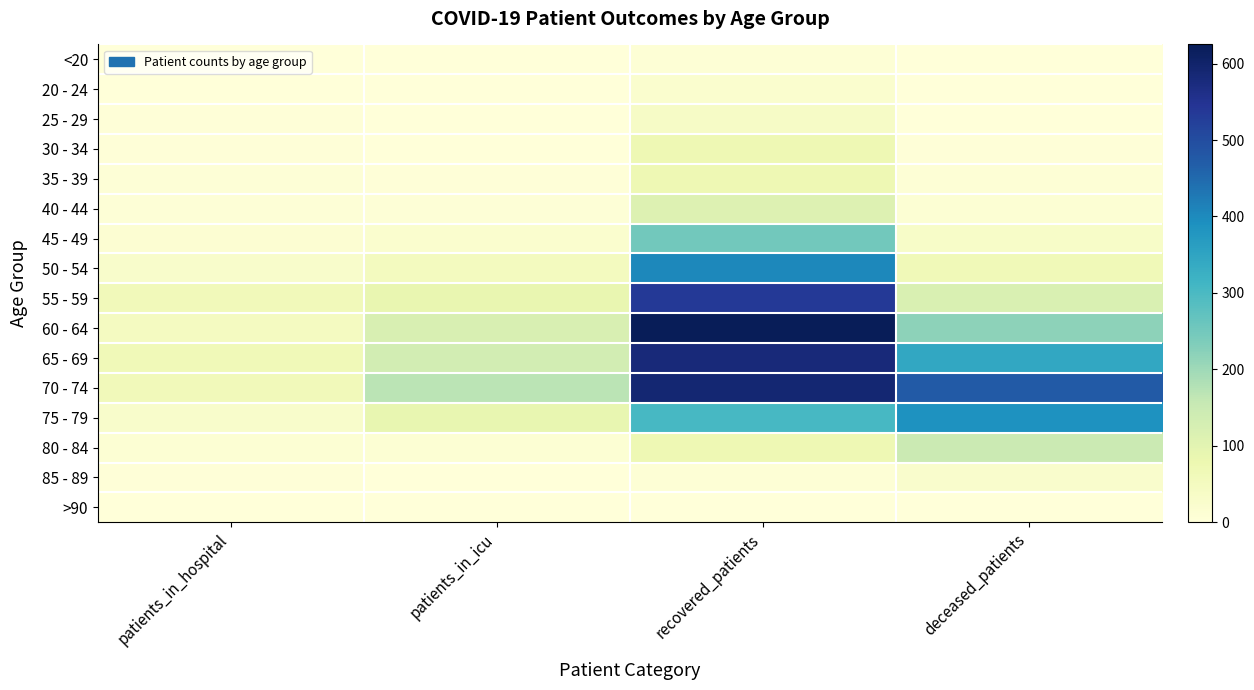

Reading left to right, what are all the values shown in this chart?

<20: patients_in_hospital=1	patients_in_icu=1	recovered_patients=9	deceased_patients=1
20 - 24: patients_in_hospital=2	patients_in_icu=1	recovered_patients=20	deceased_patients=0
25 - 29: patients_in_hospital=3	patients_in_icu=1	recovered_patients=38	deceased_patients=2
30 - 34: patients_in_hospital=3	patients_in_icu=1	recovered_patients=72	deceased_patients=3
35 - 39: patients_in_hospital=7	patients_in_icu=4	recovered_patients=71	deceased_patients=9
40 - 44: patients_in_hospital=7	patients_in_icu=7	recovered_patients=110	deceased_patients=11
45 - 49: patients_in_hospital=14	patients_in_icu=21	recovered_patients=251	deceased_patients=32
50 - 54: patients_in_hospital=29	patients_in_icu=50	recovered_patients=405	deceased_patients=64
55 - 59: patients_in_hospital=59	patients_in_icu=87	recovered_patients=536	deceased_patients=118
60 - 64: patients_in_hospital=47	patients_in_icu=120	recovered_patients=625	deceased_patients=219
65 - 69: patients_in_hospital=64	patients_in_icu=133	recovered_patients=579	deceased_patients=343
70 - 74: patients_in_hospital=61	patients_in_icu=170	recovered_patients=589	deceased_patients=475
75 - 79: patients_in_hospital=27	patients_in_icu=88	recovered_patients=303	deceased_patients=387
80 - 84: patients_in_hospital=12	patients_in_icu=11	recovered_patients=73	deceased_patients=148
85 - 89: patients_in_hospital=3	patients_in_icu=2	recovered_patients=8	deceased_patients=26
>90: patients_in_hospital=0	patients_in_icu=0	recovered_patients=2	deceased_patients=2